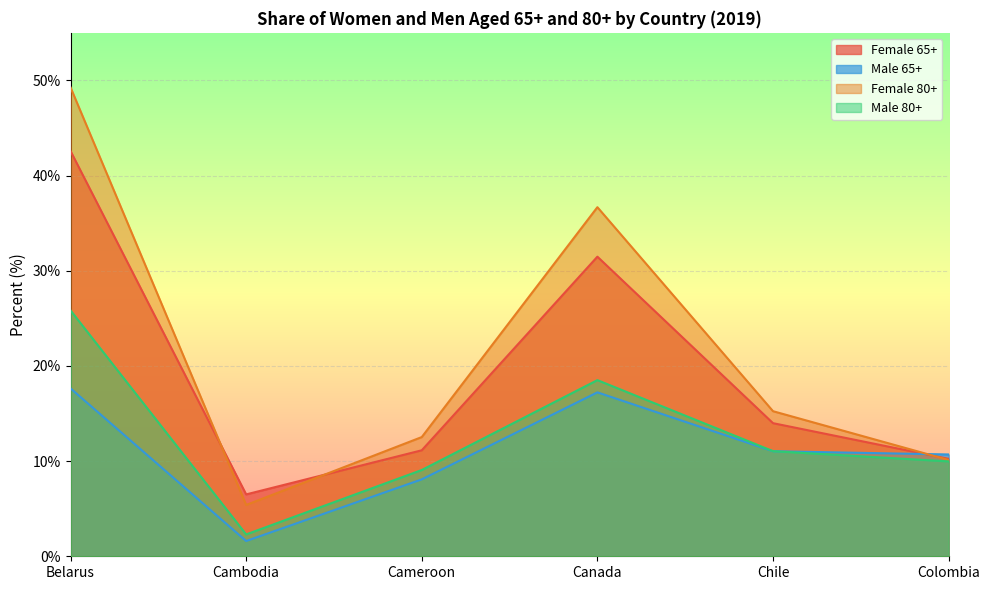

What is the sum of the Male 65+ values at Cameroon and Chile?

19.1